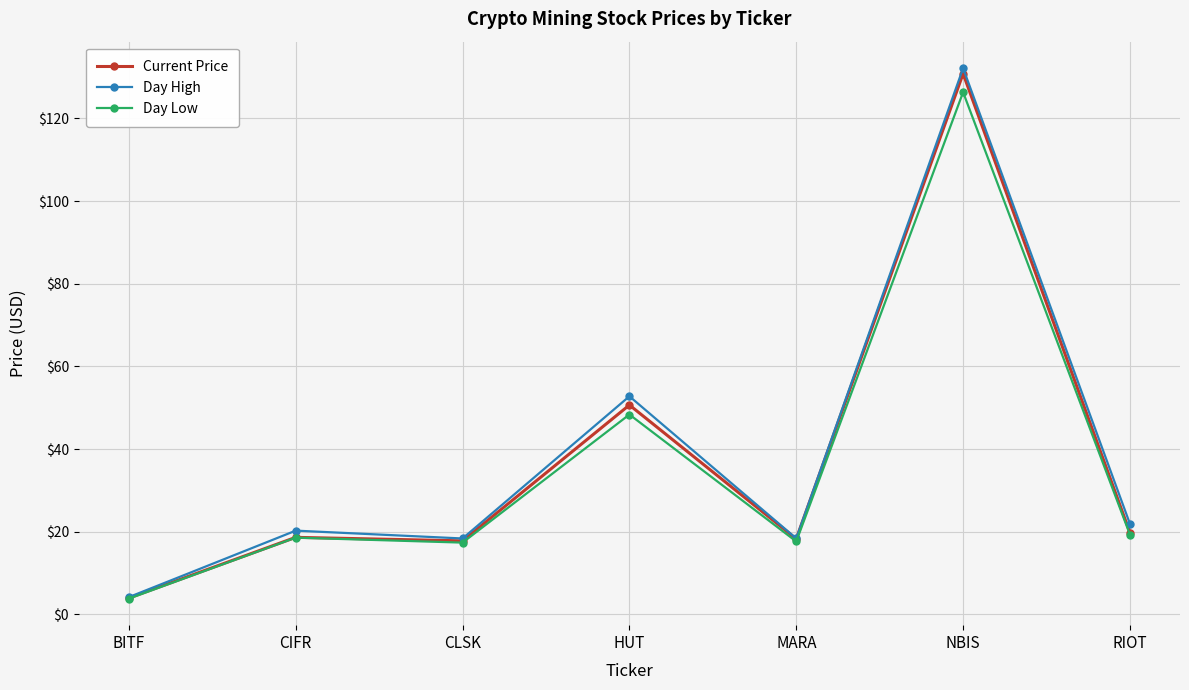

Which series has the largest range (max minus min)?

Day High